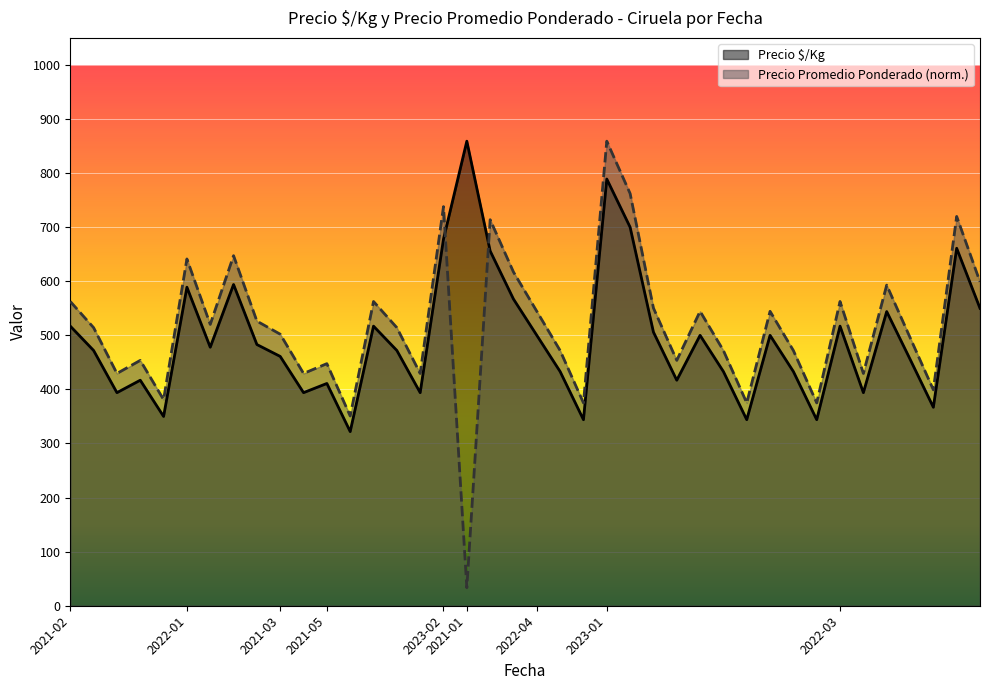

What is the highest value of the Precio $/Kg series?

859.0